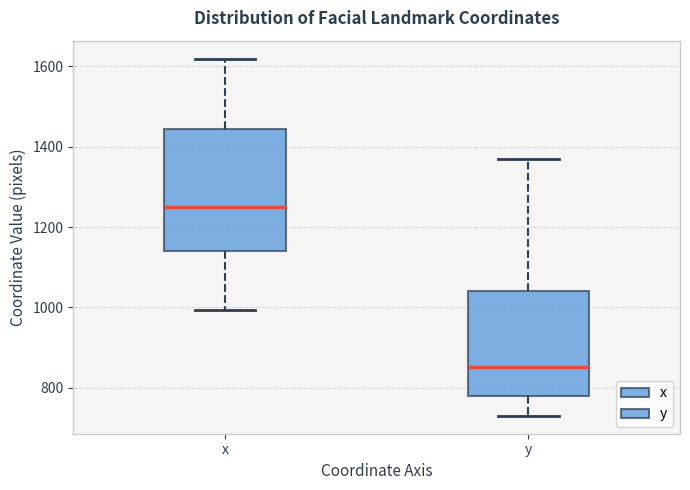

Which box has the lowest median line?

y